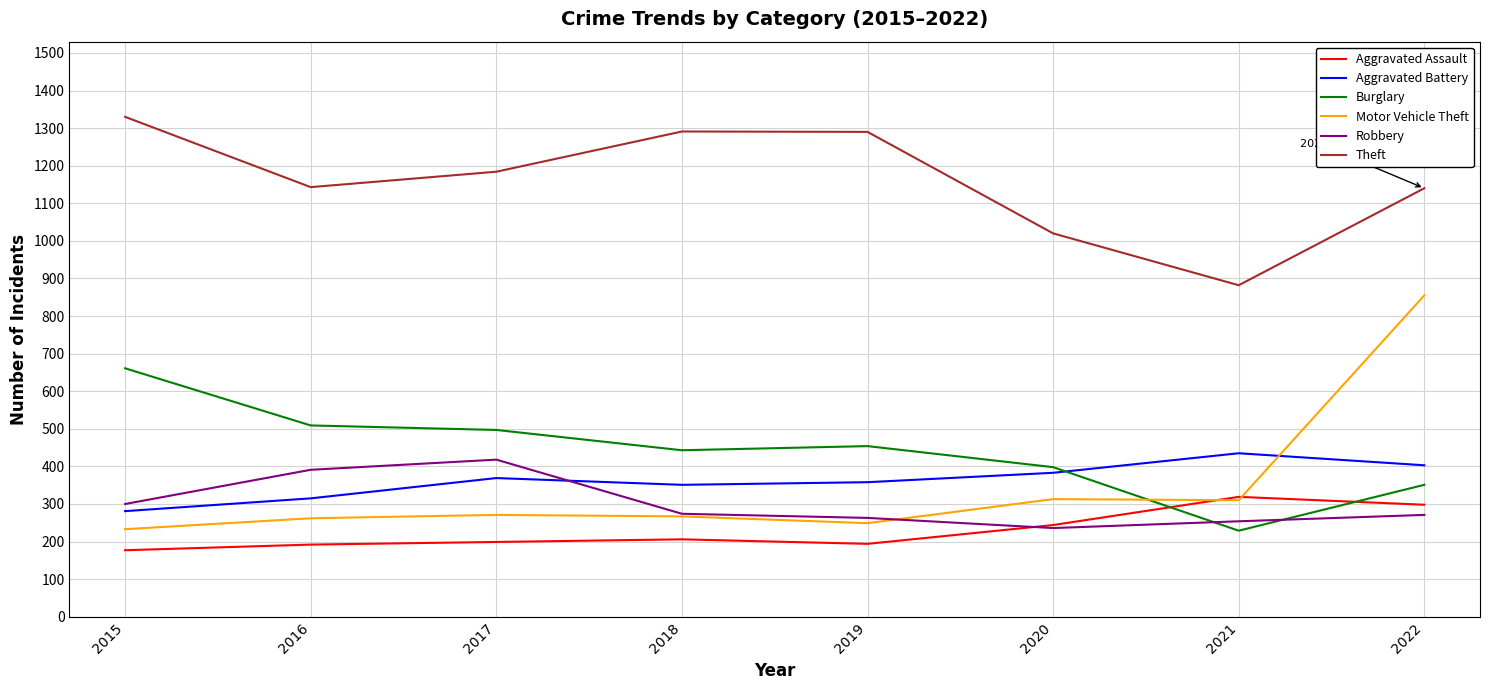

How many interior local valleys does the Theft series have?

2